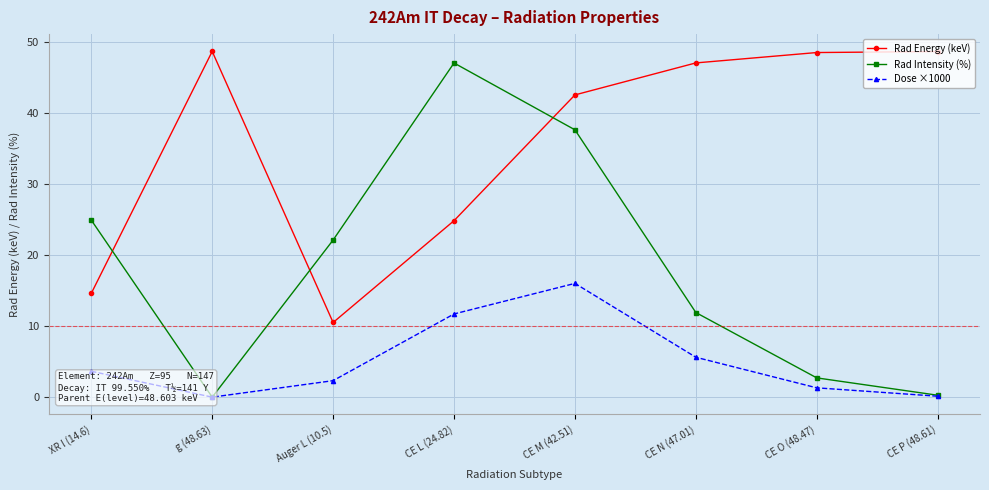

What position from the left is CE L (24.82)?

4